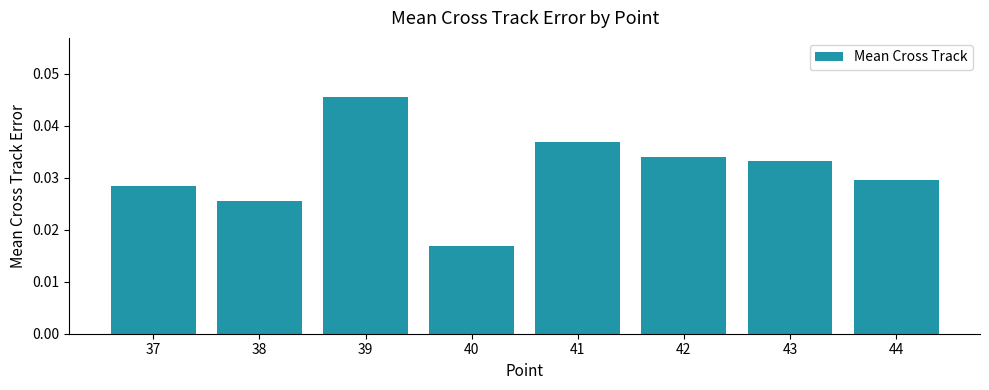

List the labels in order of value, smallest first.

40, 38, 37, 44, 43, 42, 41, 39